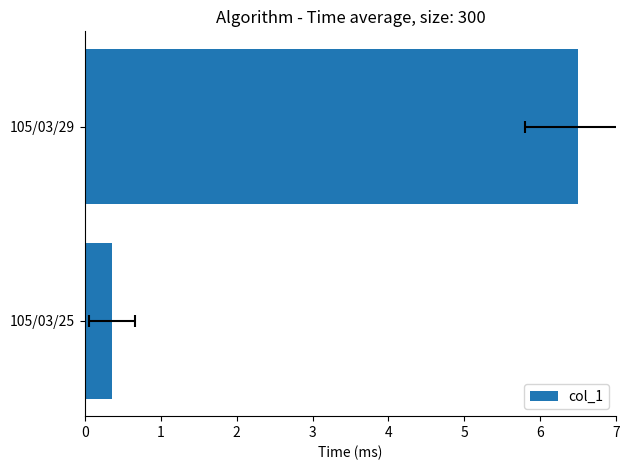

What is the sum of all values?

6.9